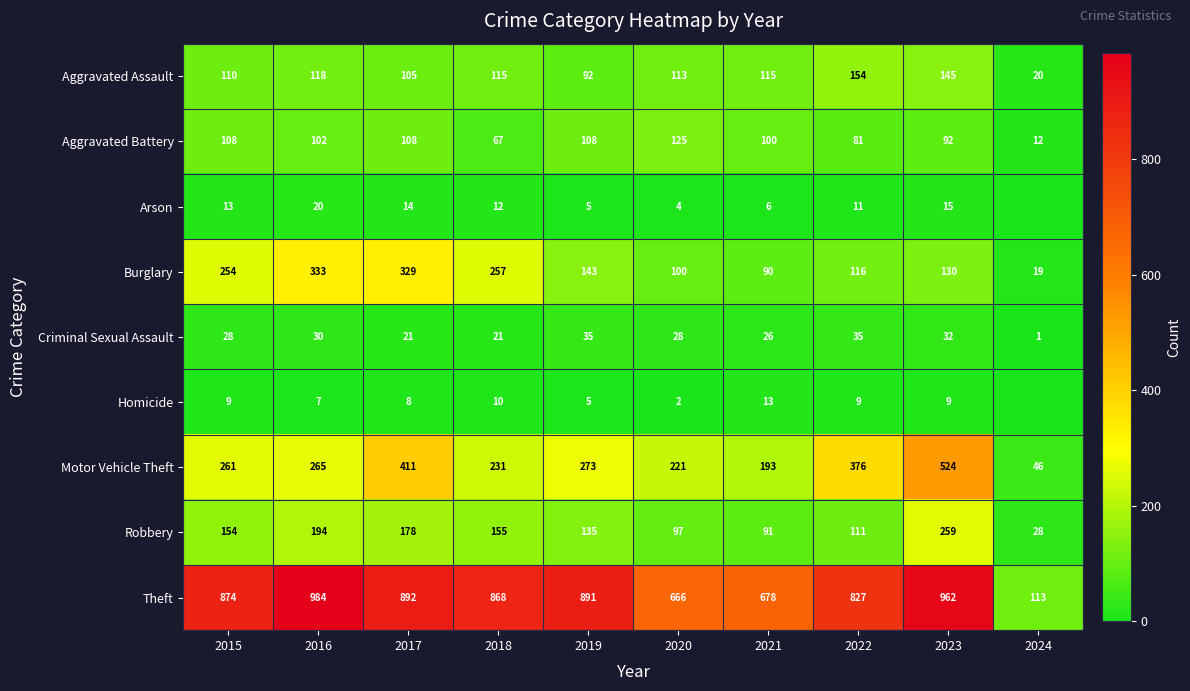

What is the difference between the maximum and minimum values in the Burglary series?

314